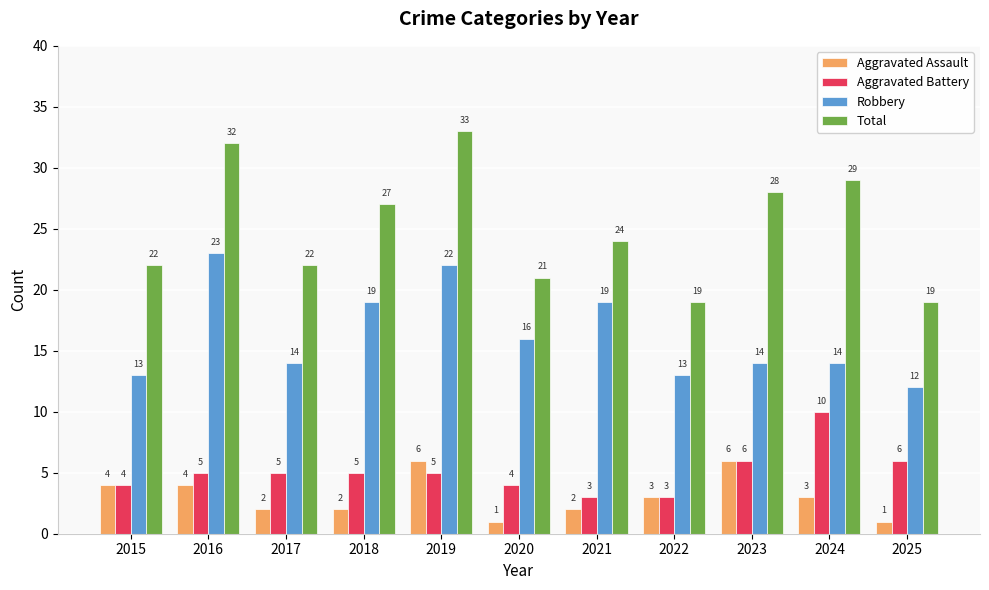

Is it true that Aggravated Battery equals 14 at 2024?

False